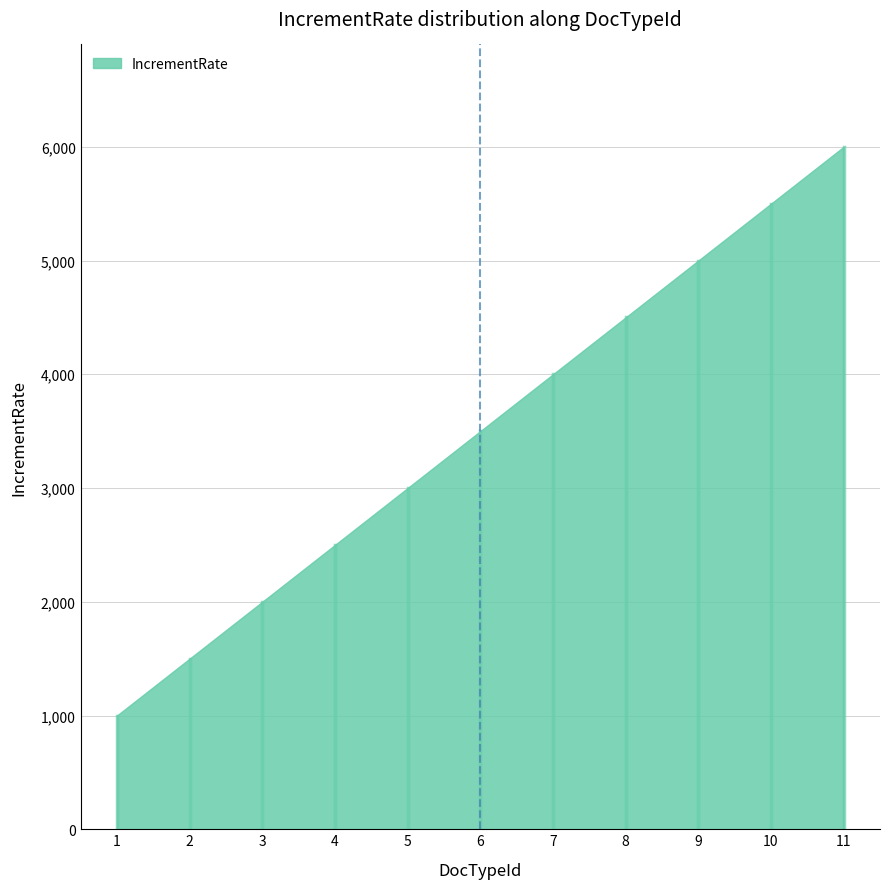

How many categories are shown in the chart?

11